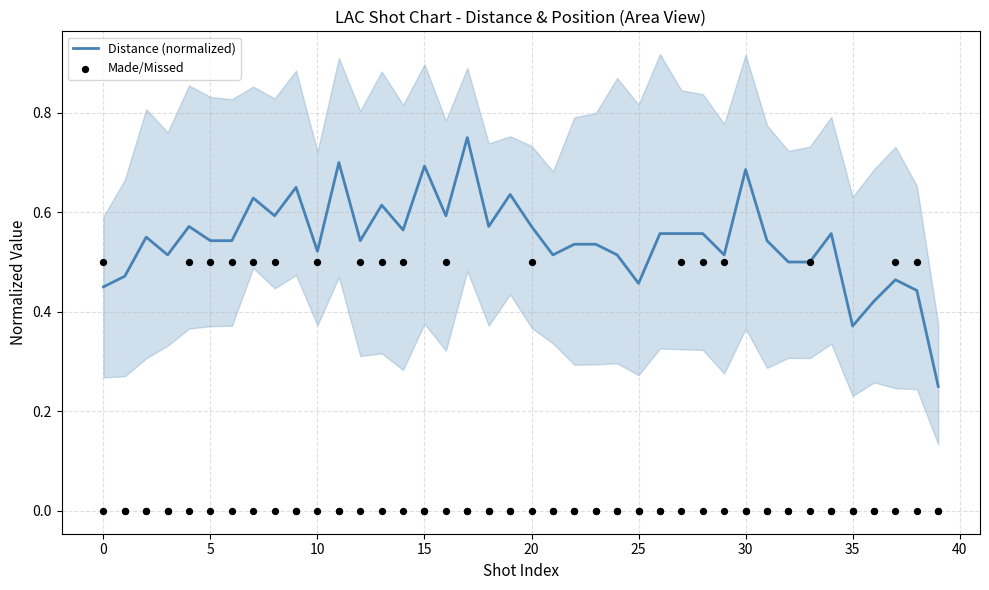

Which series has the largest total across all categories?

Distance (normalized)